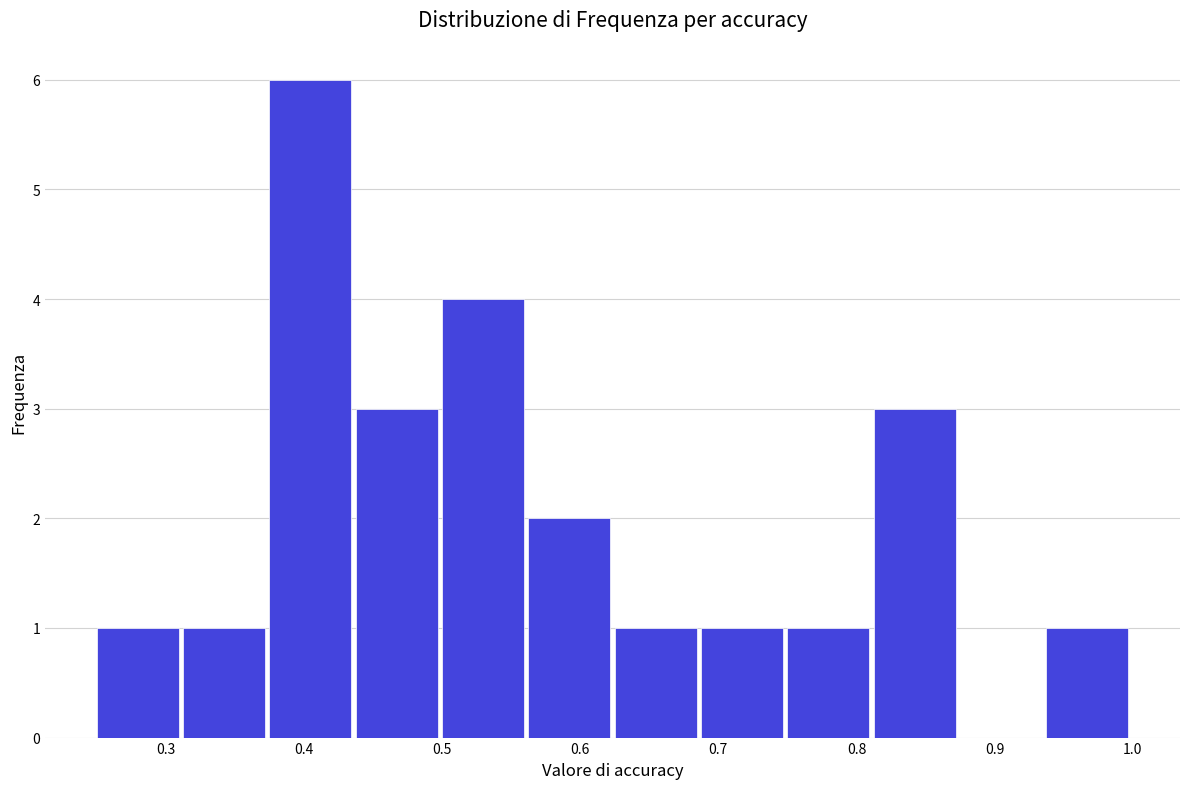

Reading left to right, list every bar in this chart as the range it spans on the x-axis followed by its height. Neither the bar edges nor the heights are printed on the chart, so give them approximately, as read against the axes.

0.25 to 0.31: 1
0.31 to 0.38: 1
0.38 to 0.44: 6
0.44 to 0.50: 3
0.50 to 0.56: 4
0.56 to 0.63: 2
0.63 to 0.69: 1
0.69 to 0.75: 1
0.75 to 0.81: 1
0.81 to 0.88: 3
0.88 to 0.94: 0
0.94 to 1.00: 1